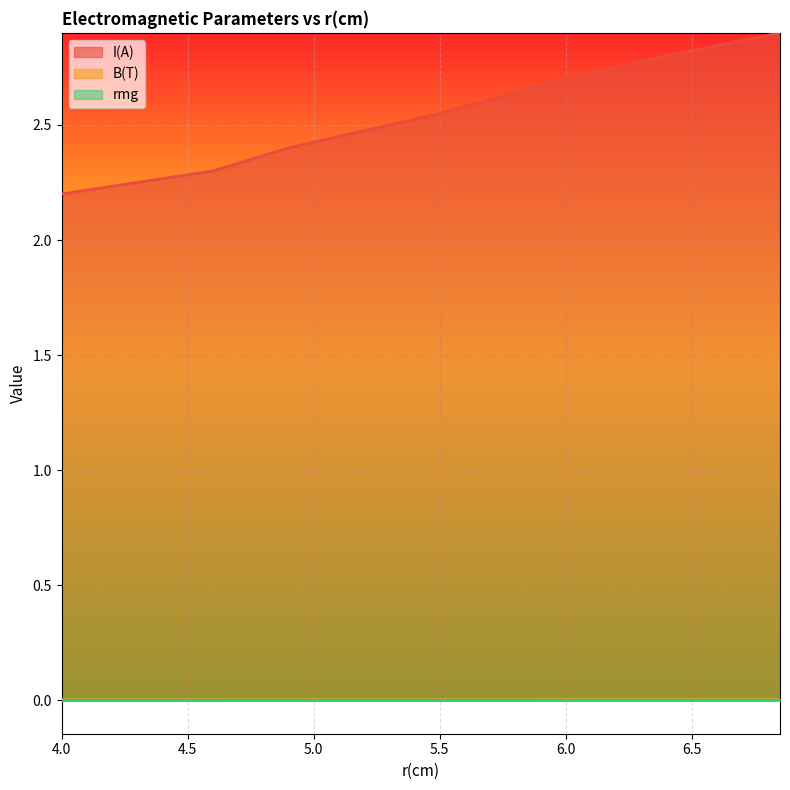

What position from the right is 4.6?

6